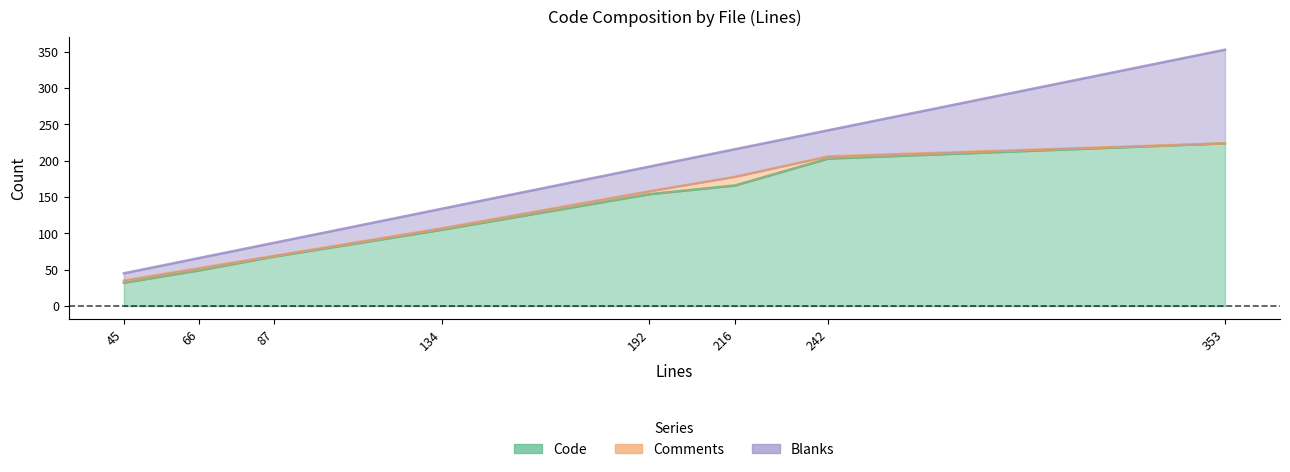

Between 87 and 353, which series saw the biggest shift?

Code